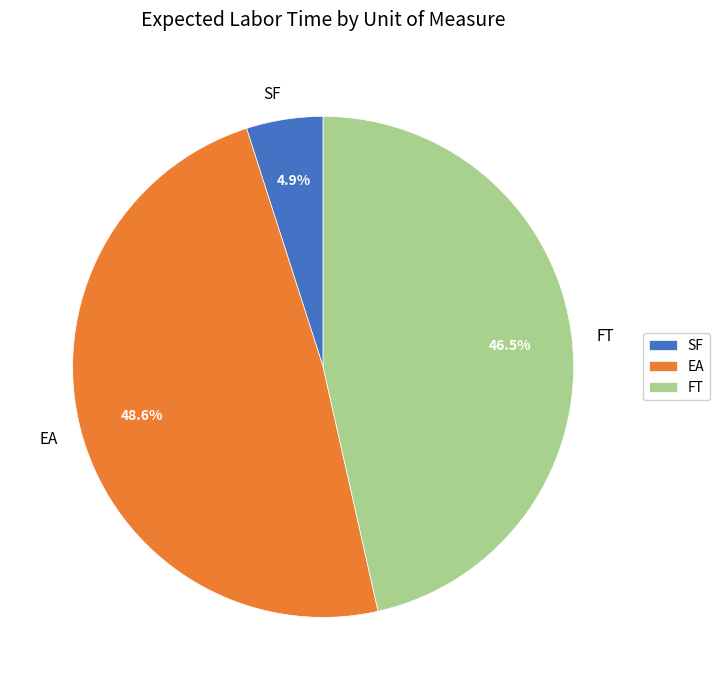

Is there any slice that represents more than half of the pie?

No